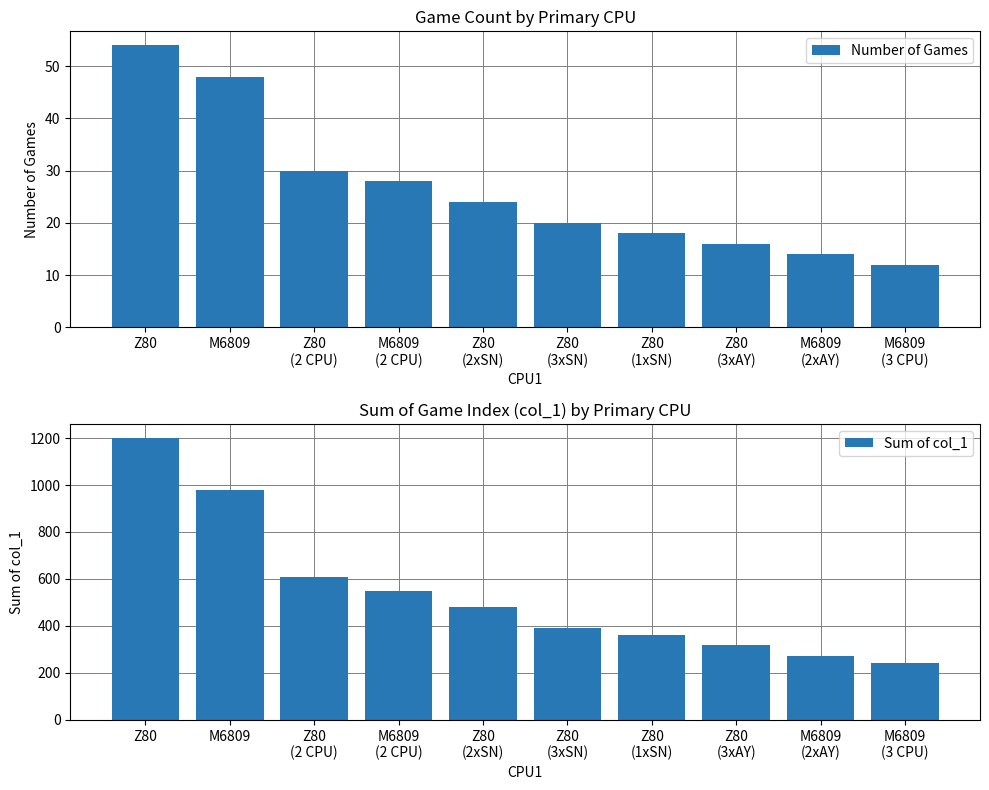

What is the approximate value of Number of Games at M6809?

48